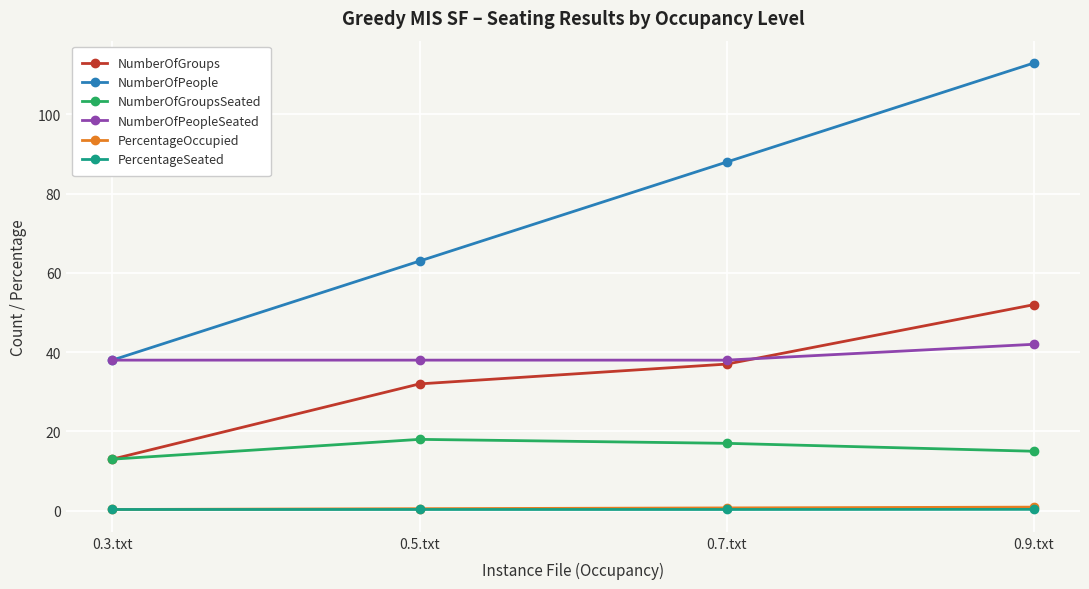

List the labels in order of NumberOfGroups value, largest first.

0.9.txt, 0.7.txt, 0.5.txt, 0.3.txt